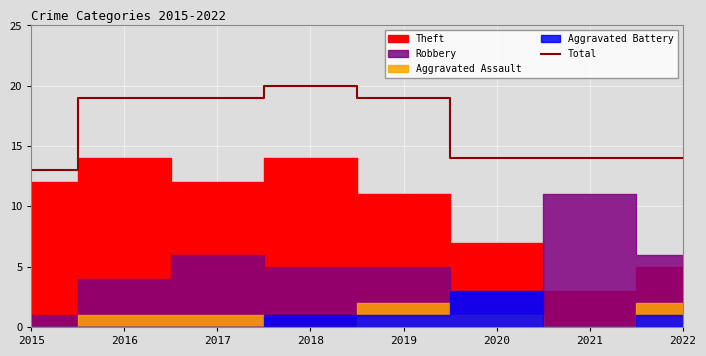

What is the value of the 3rd point from the left?

19